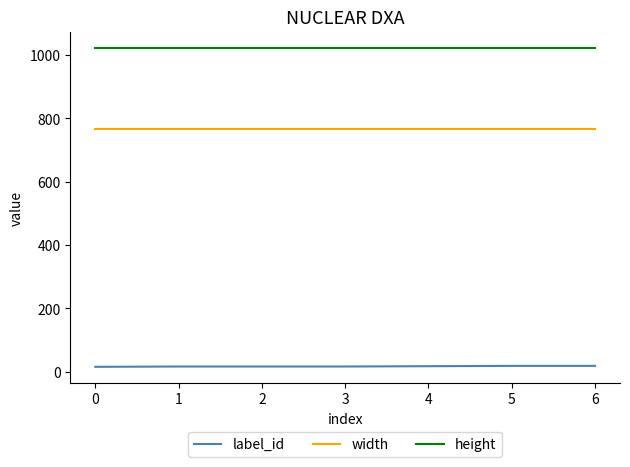

What value does the label_id series have at 4?

17